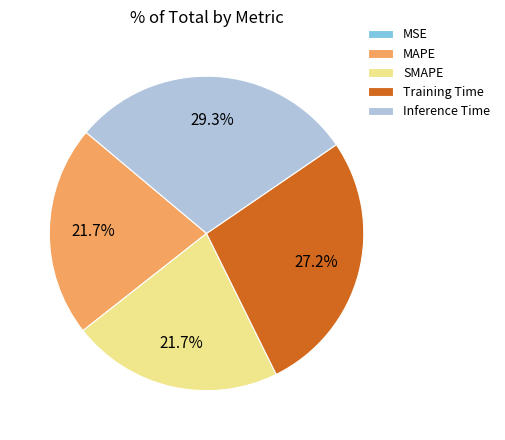

What is the largest slice in the pie chart?

Inference Time